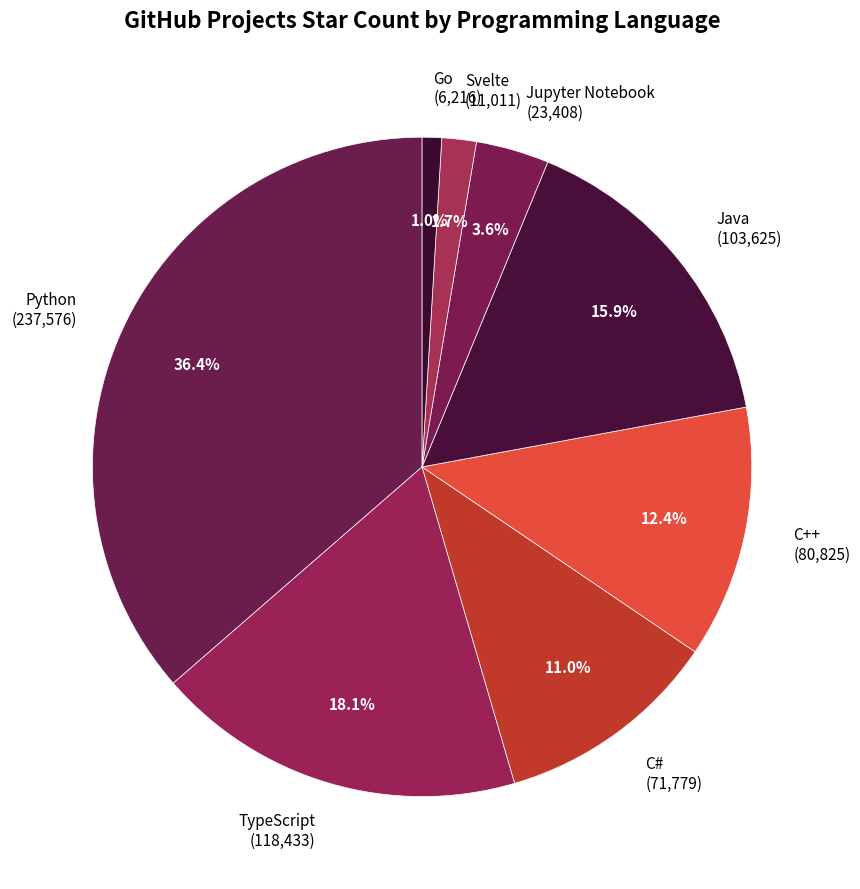

Which slice is the smallest?

Go